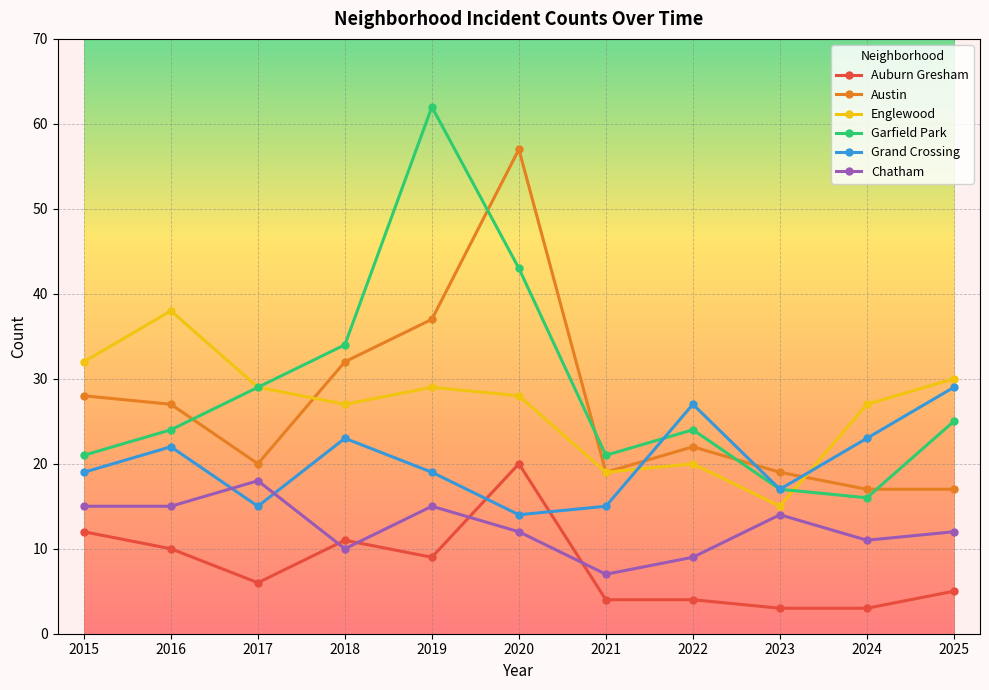

Which category has the highest value across all series?

2019